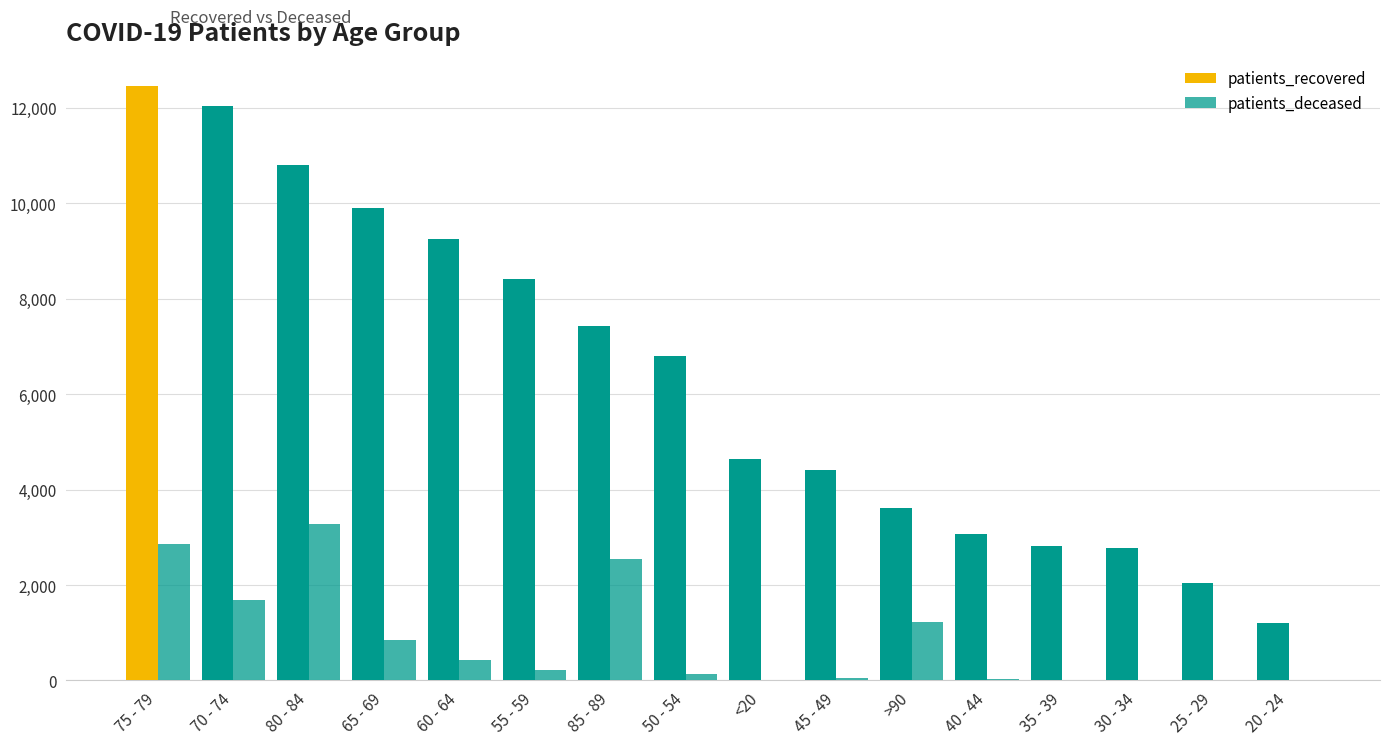

Is it true that patients_deceased equals 4865 at 80 - 84?

False